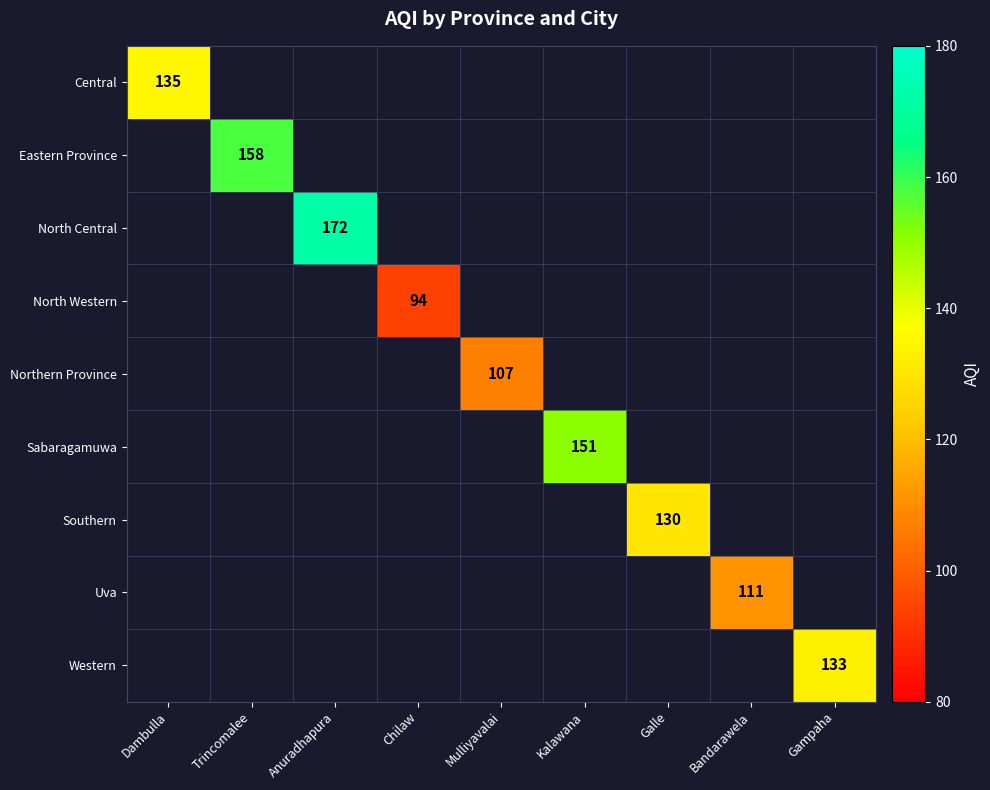

Read the Eastern Province value at Trincomalee.

158.0